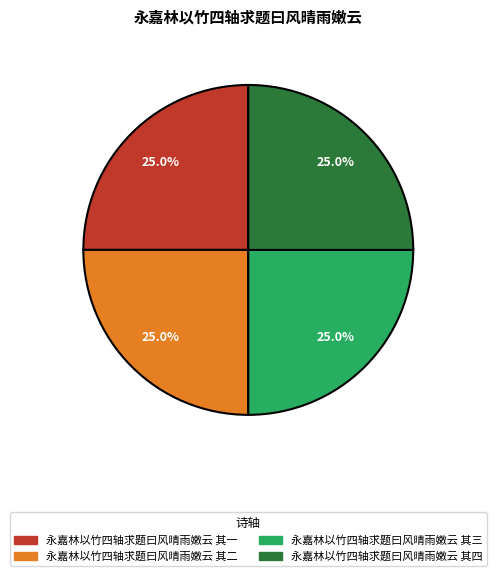

Is 永嘉林以竹四轴求题曰风晴雨嫩云 其一 the majority of the pie?

No